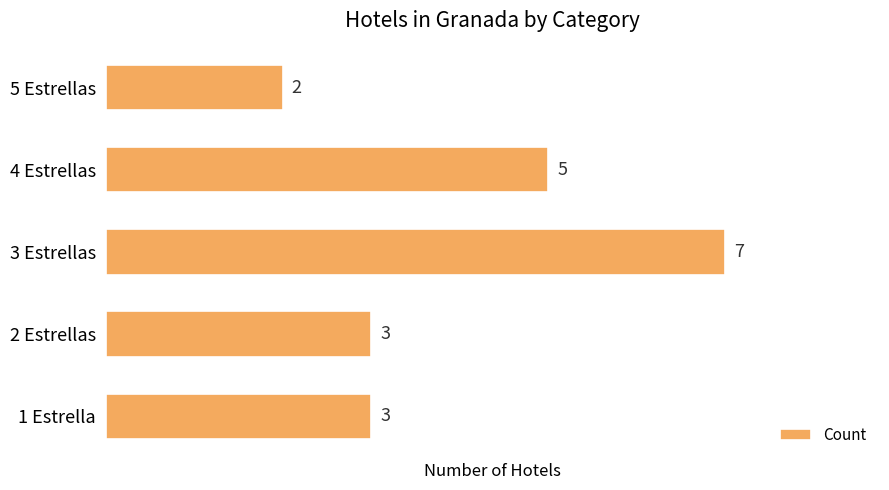

Which category has the highest value across all series?

3 Estrellas